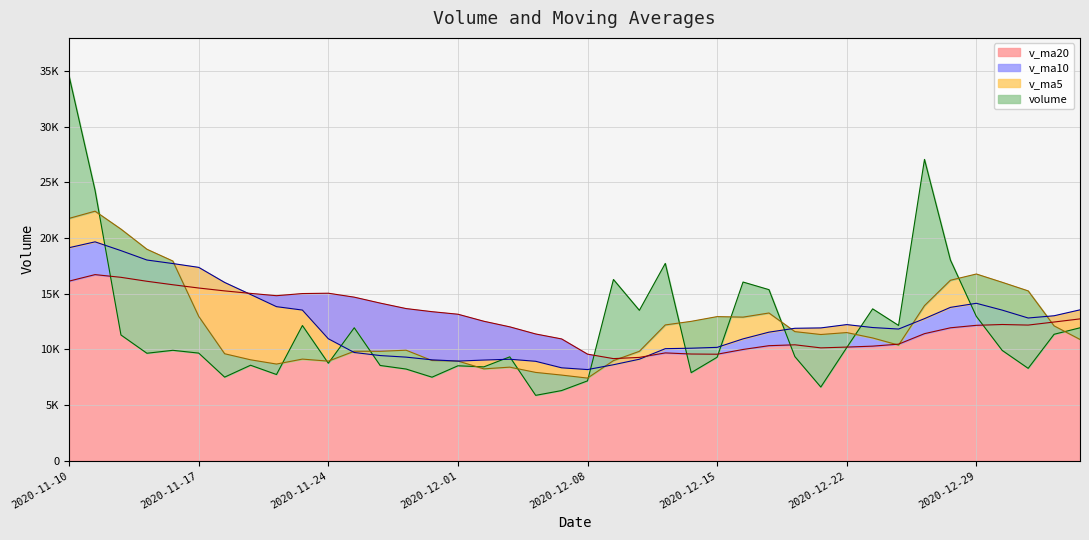

How many data points in v_ma20 are less than 12232?

20